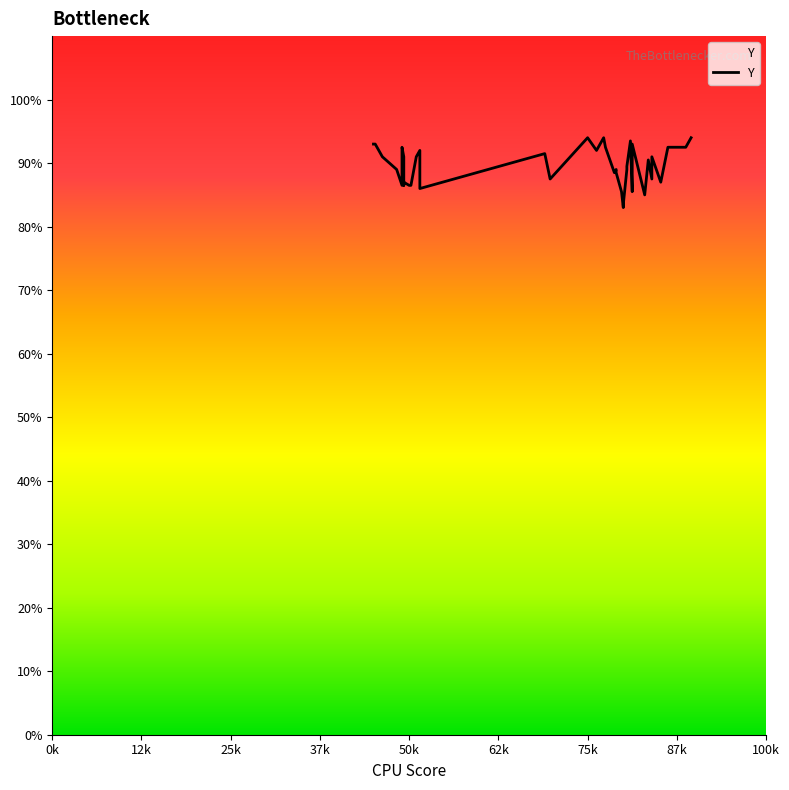

How many data points are less than 181?

20